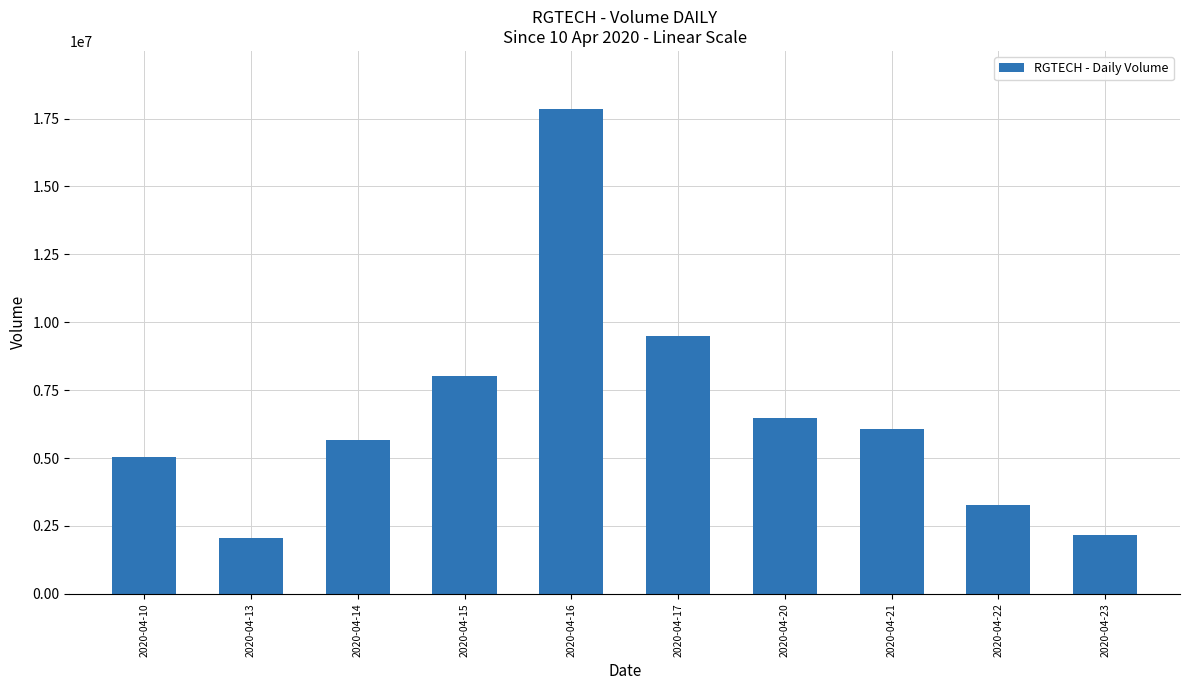

What is the sum of all values?

66102100